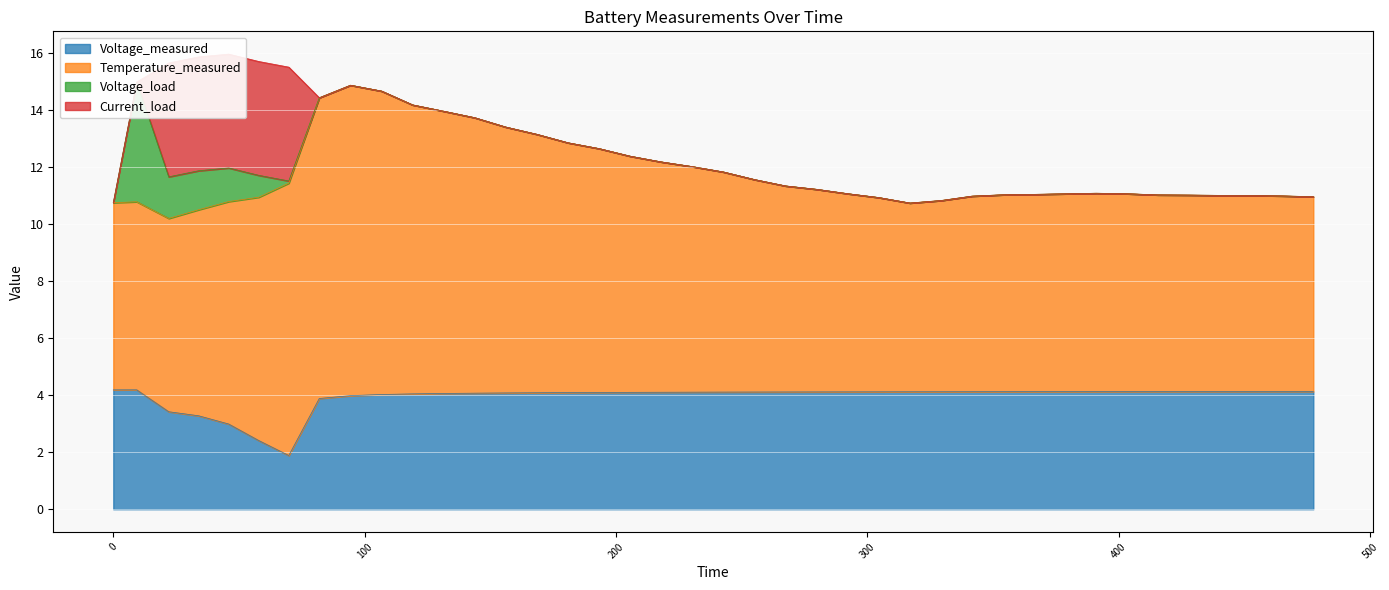

Between which two adjacent categories do Current_load and Voltage_load first intersect?

0.0 and 9.328